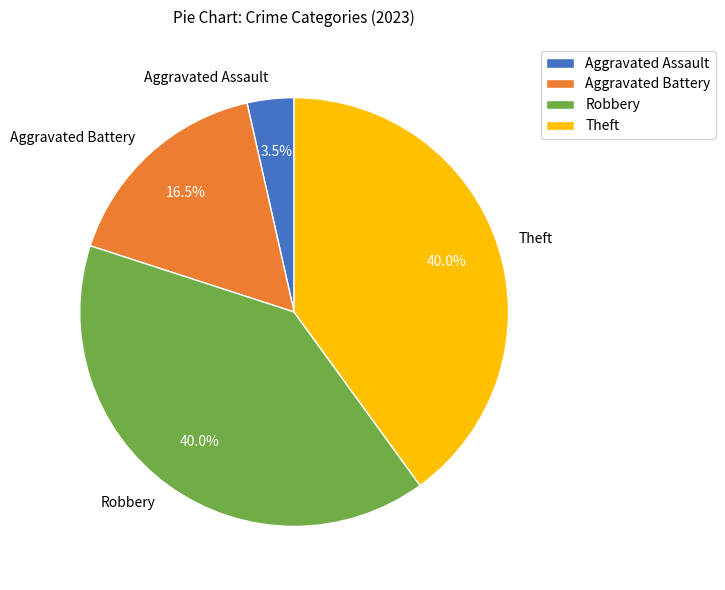

Count the number of slices in the pie.

4